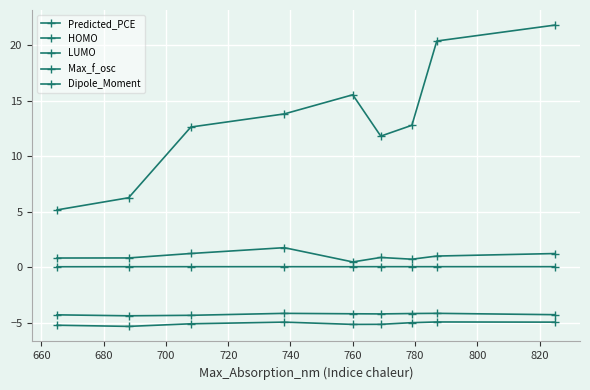

Is this an area chart (filled region under the line)?

No